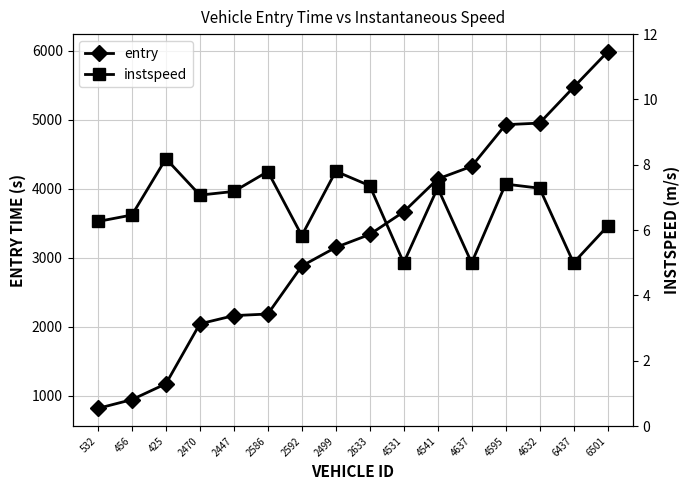

Is the value of instspeed at 2499 greater than the value of entry at 6437?

No